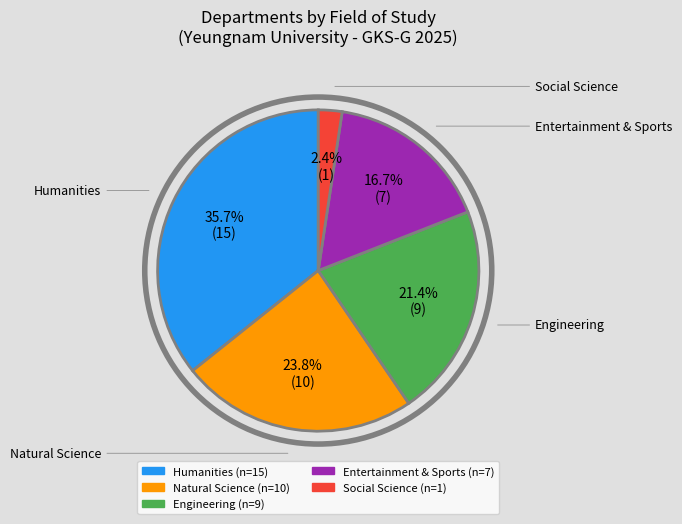

To the nearest percent, what portion does Entertainment & Sports represent?

17%